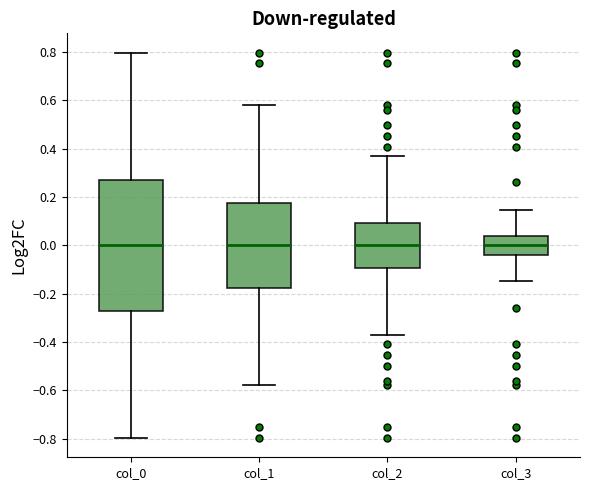

Reading left to right, read every box against the y-axis: the position of its median line, the range the box covers, and the ends of its whiskers. The values are not printed on the chart, so give them approximately, as read against the axis.

col_0: median 0.00, box -0.28 to 0.28, whiskers -0.80 to 0.80
col_1: median 0.00, box -0.18 to 0.18, whiskers -0.58 to 0.58
col_2: median 0.00, box -0.10 to 0.10, whiskers -0.36 to 0.36
col_3: median 0.00, box -0.04 to 0.04, whiskers -0.14 to 0.14